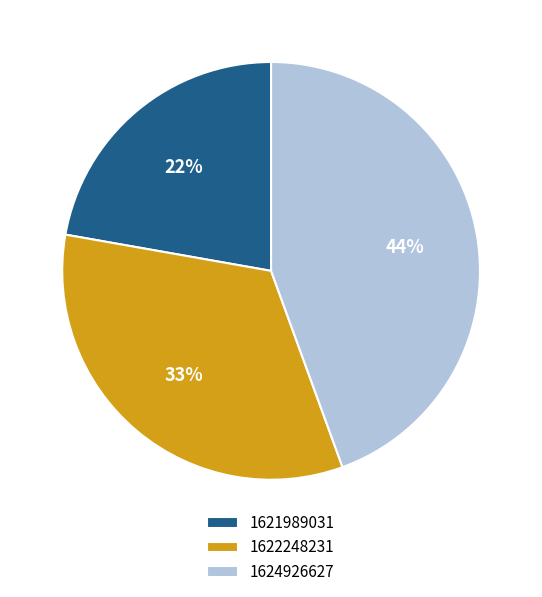

Does 1622248231 represent more than half of the total?

No